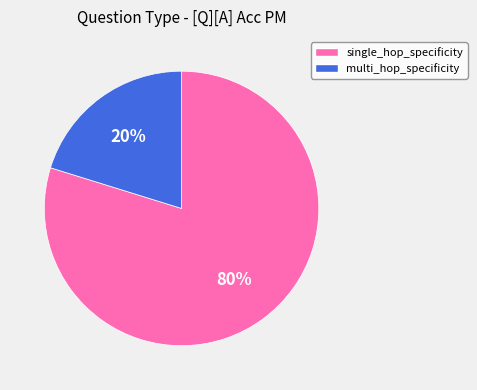

Which slice represents more than half of the pie?

single_hop_specificity